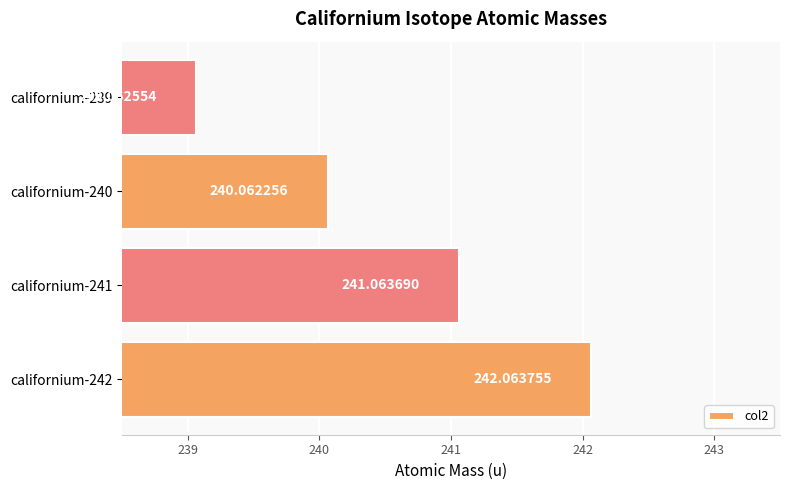

Are the bars horizontal?

Yes